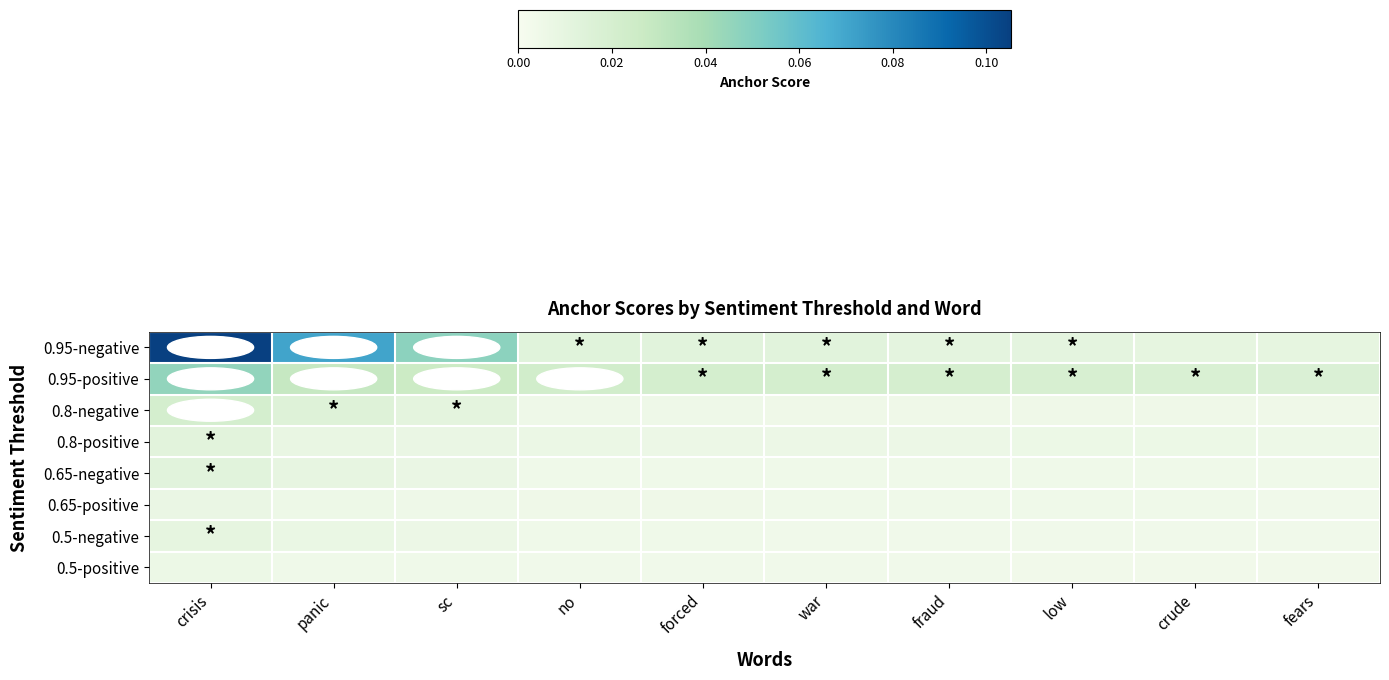

What is the maximum value shown in the chart?

0.1